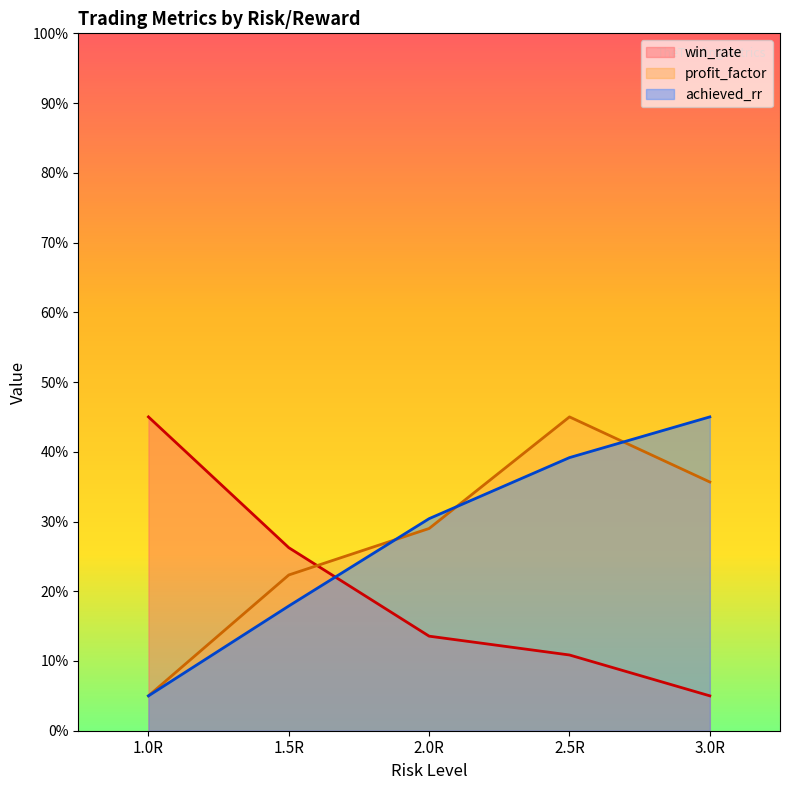

What is the difference between the second highest and minimum values in the win_rate series?

21.2